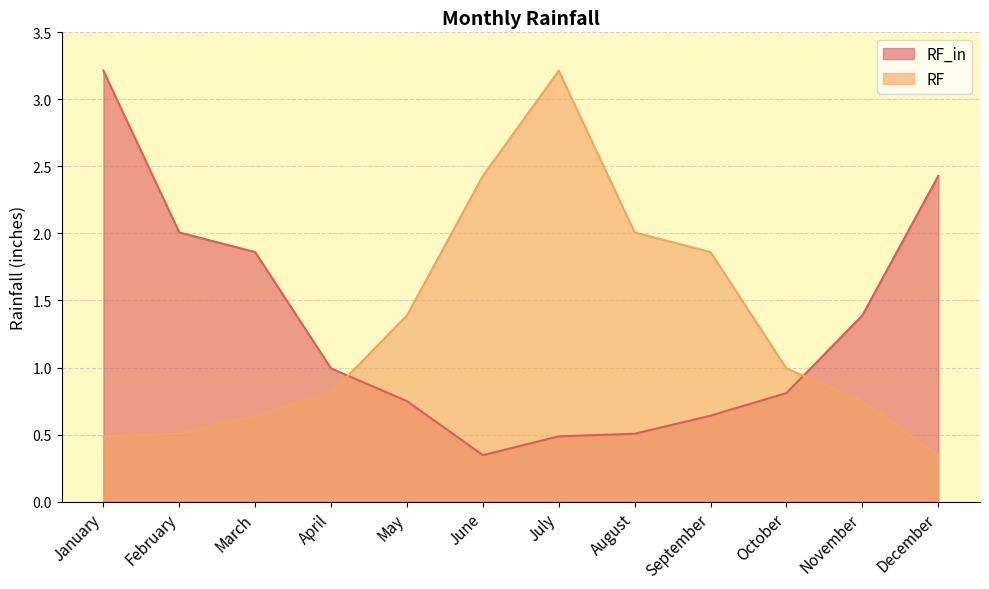

Does the chart have visible grid lines?

Yes